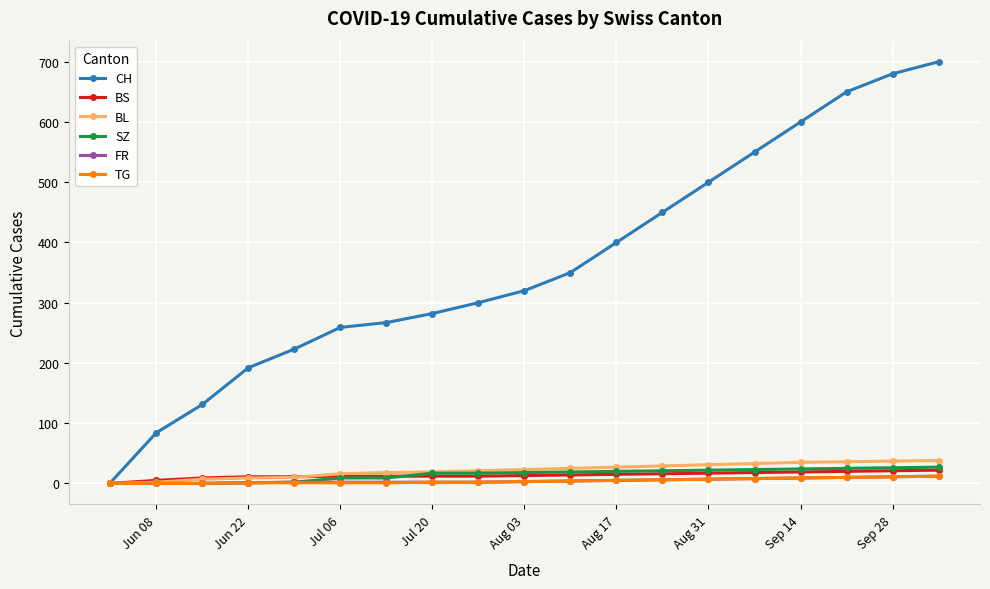

What is the highest value of the BS series?

22